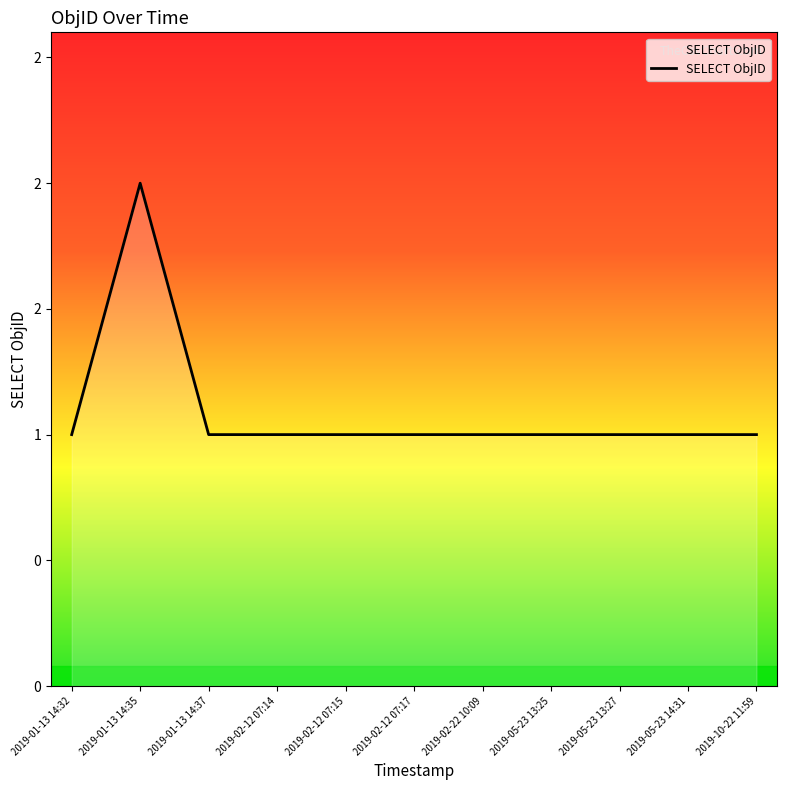

Rank the categories by value from highest to lowest.

2019-01-13 14:35, 2019-01-13 14:32, 2019-01-13 14:37, 2019-02-12 07:14, 2019-02-12 07:15, 2019-02-12 07:17, 2019-02-22 10:09, 2019-05-23 13:25, 2019-05-23 13:27, 2019-05-23 14:31, 2019-10-22 11:59